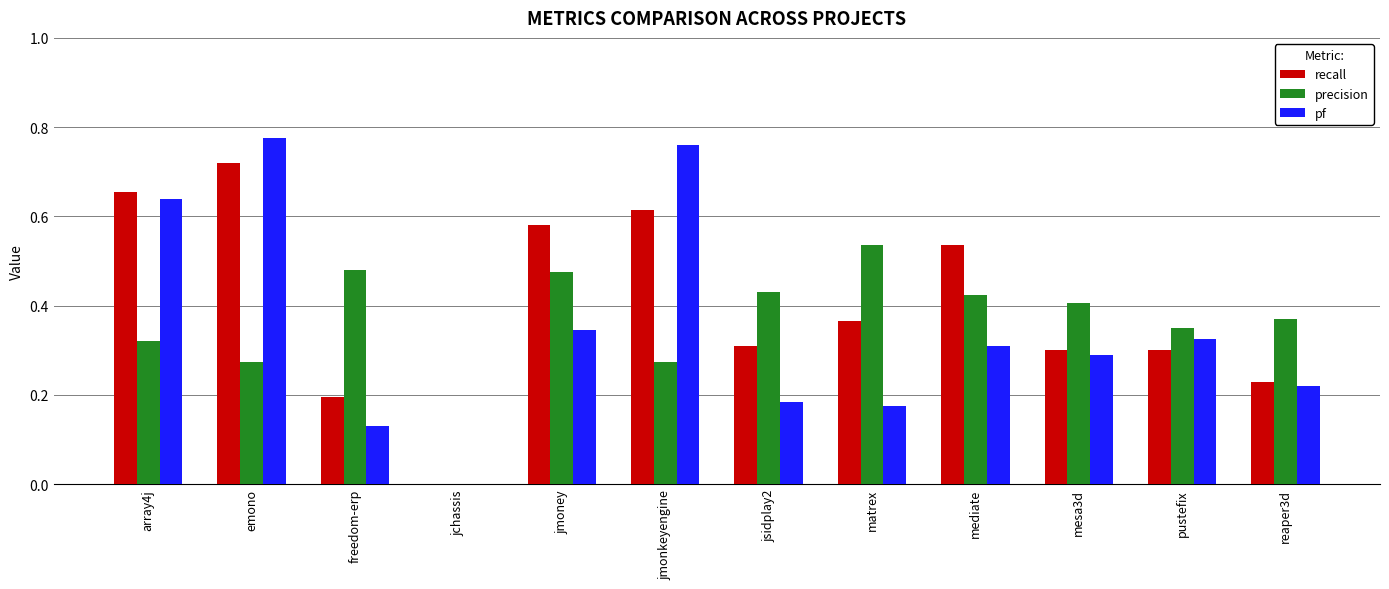

True or false: precision has a value of 0.3 at array4j.

True